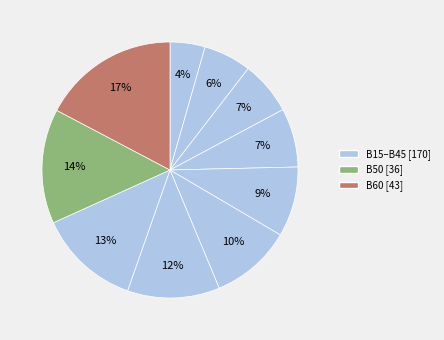

To the nearest percent, what is the average slice percentage?

10%